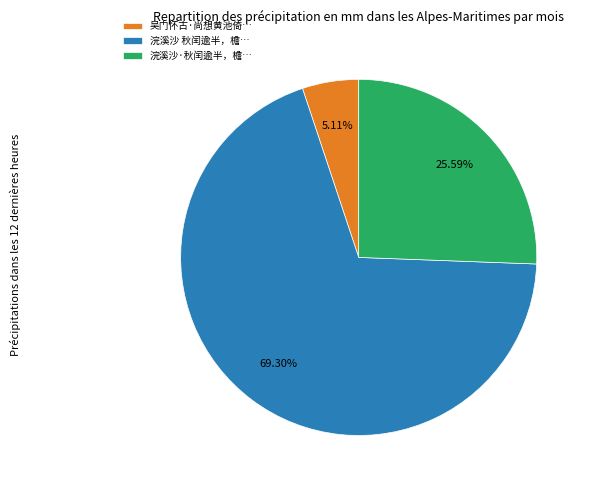

Is the sum of 浣溪沙 秋闰逾半，檐… and 浣溪沙·秋闰逾半，檐… greater than half?

Yes